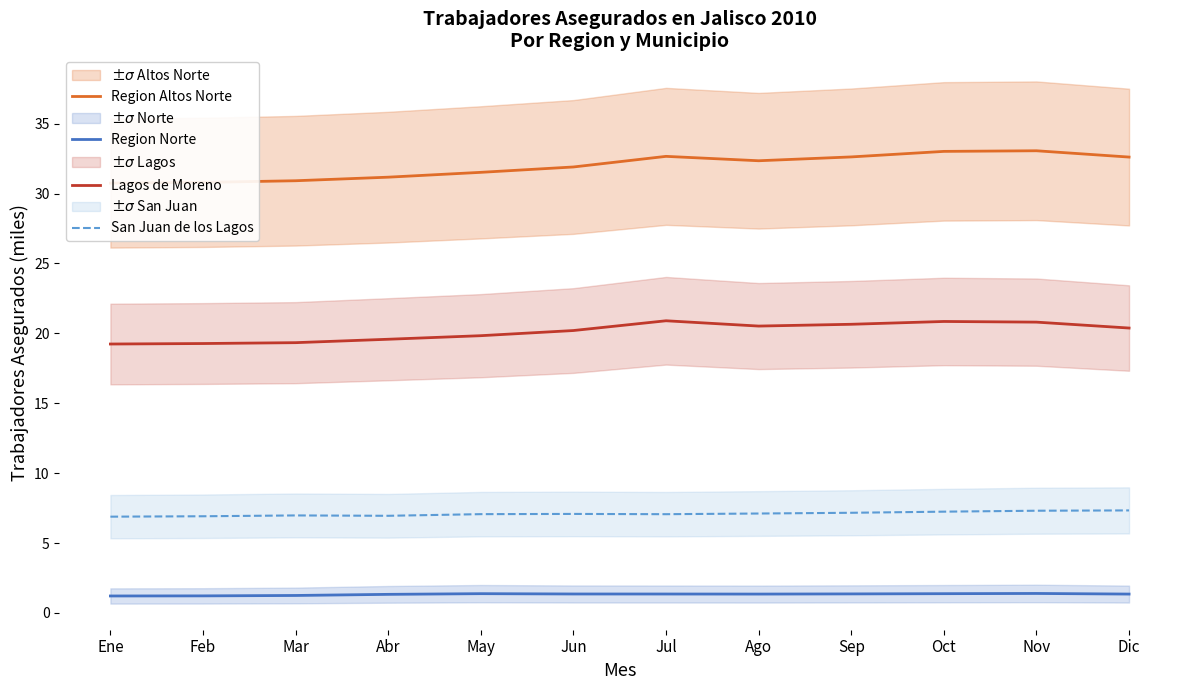

Which category has the lowest value in the Region Norte series?

Ene